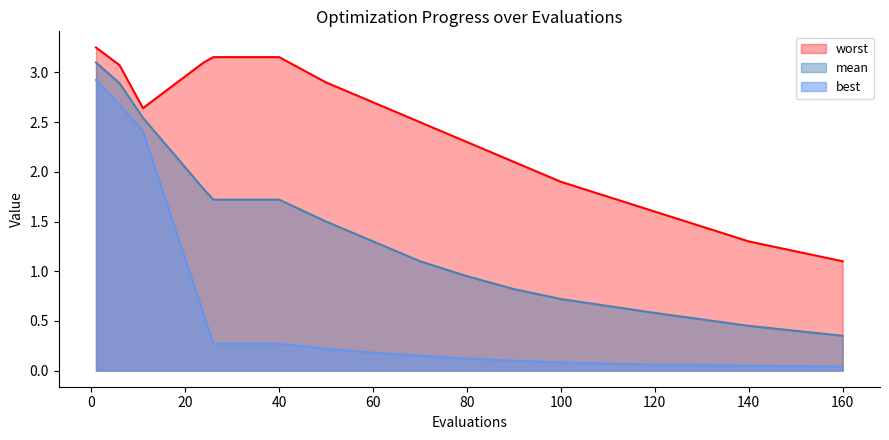

Which series has the largest range (max minus min)?

best